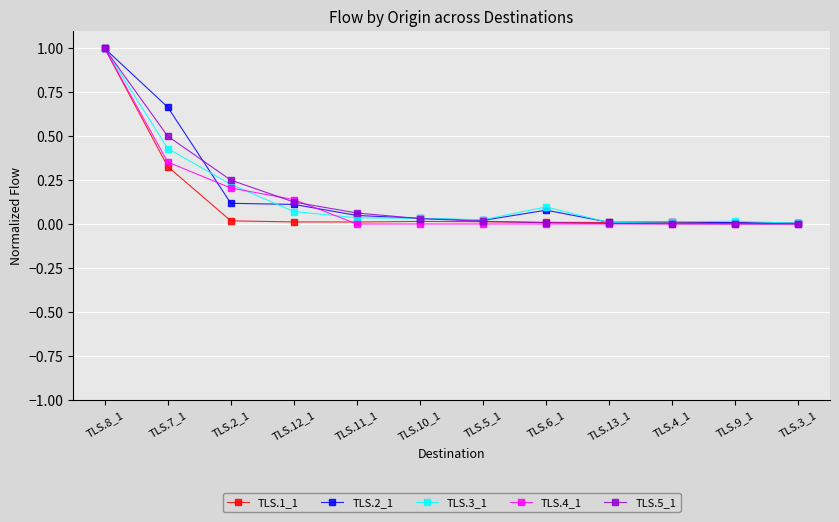

Is it true that TLS.5_1 equals 0.0 at TLS.6_1?

True